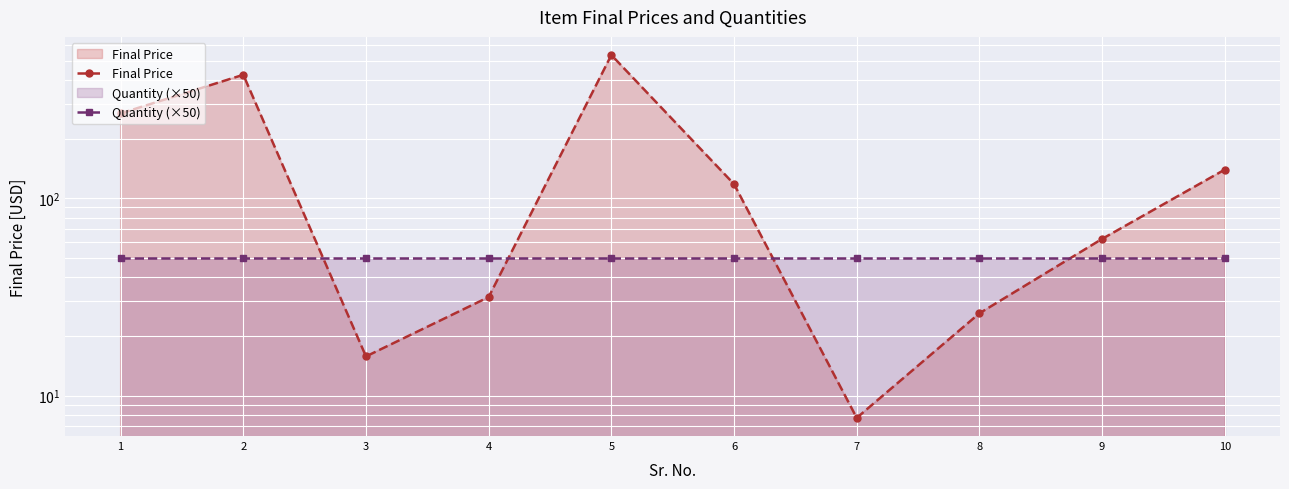

Reading left to right, list all the values displayed in this chart.

Final Price: 1=270.1	2=424.2	3=15.8	4=31.6	5=534.3	6=118.2	7=7.7	8=26.1	9=62.3	10=140.1
Quantity (×50): 1=50.0	2=50.0	3=50.0	4=50.0	5=50.0	6=50.0	7=50.0	8=50.0	9=50.0	10=50.0